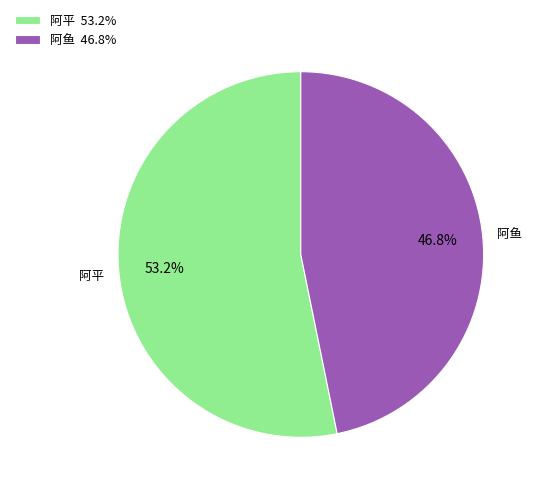

How many slices are in this pie chart?

2